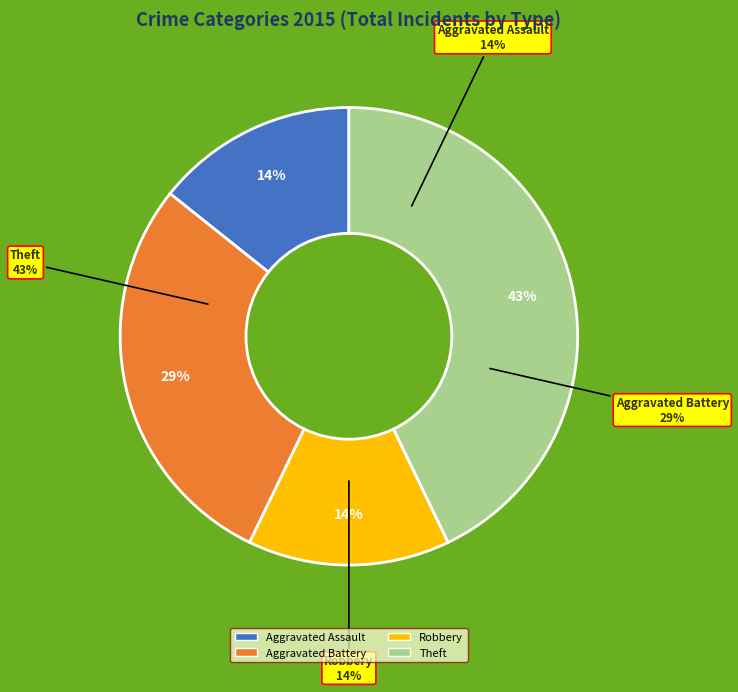

To the nearest percent, what is the difference between the largest and smallest slice percentages?

29%